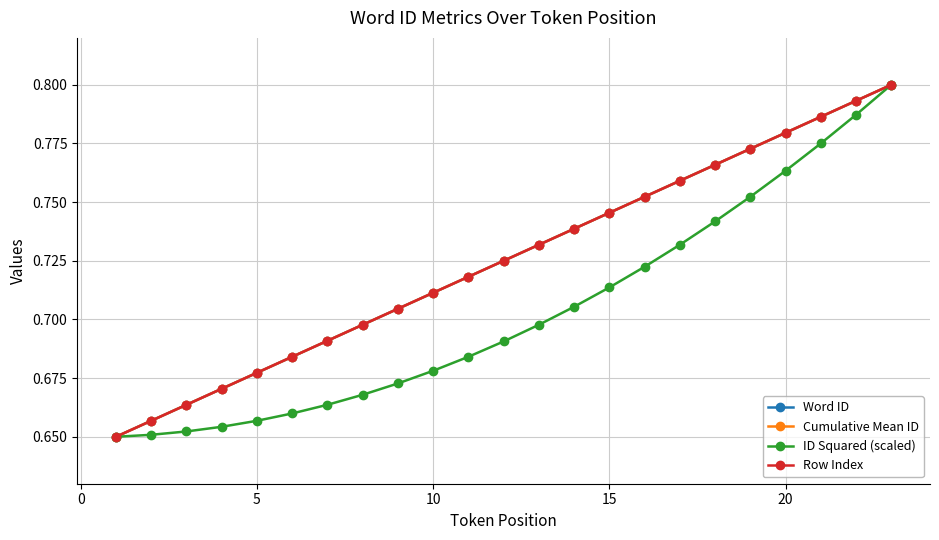

Is this an area chart (filled region under the line)?

No